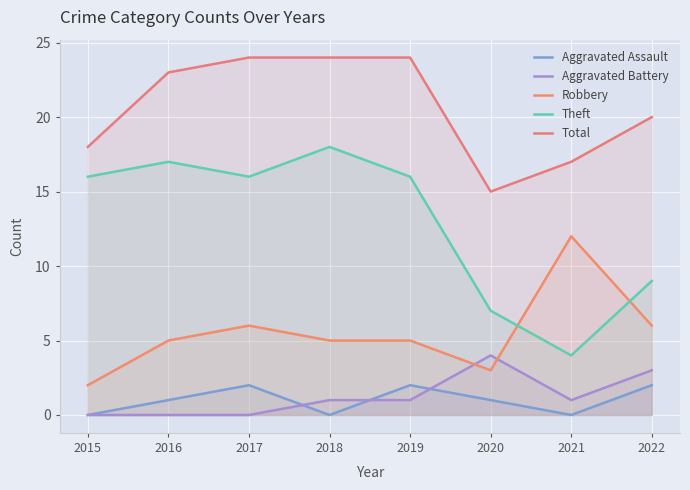

What is the difference between the maximum and second lowest values in the Total series?

7